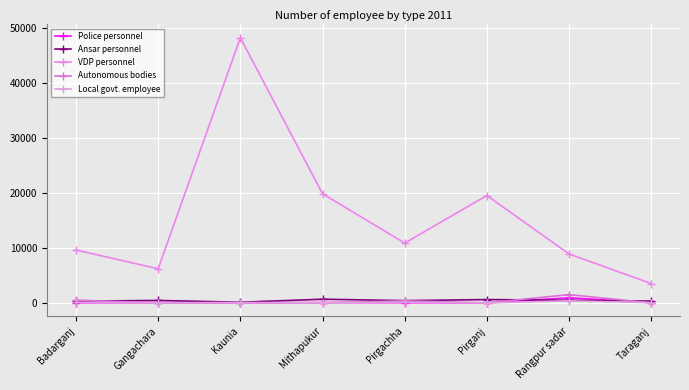

Which series ends up on top after the final intersection of Ansar personnel and Autonomous bodies?

Ansar personnel